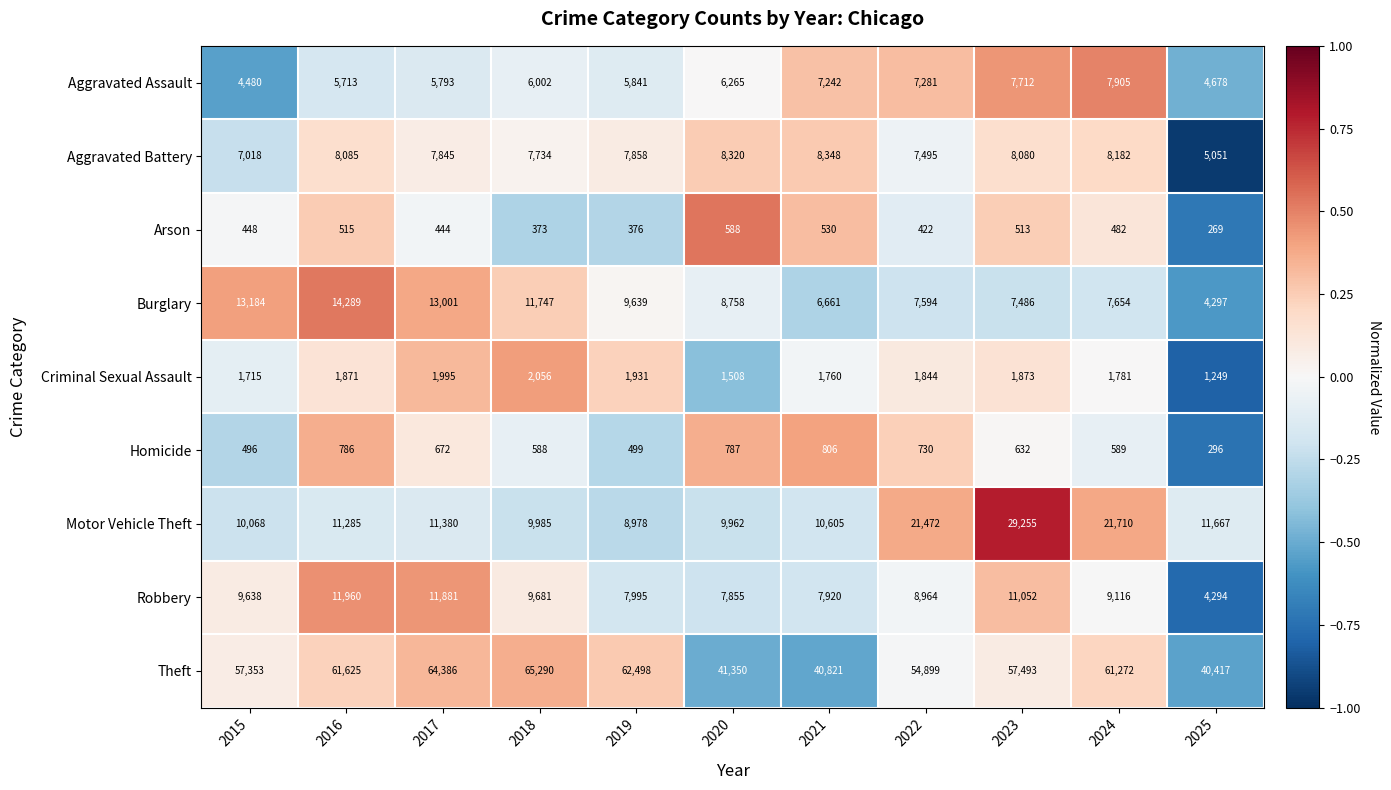

What is the maximum value shown in the chart?

65290